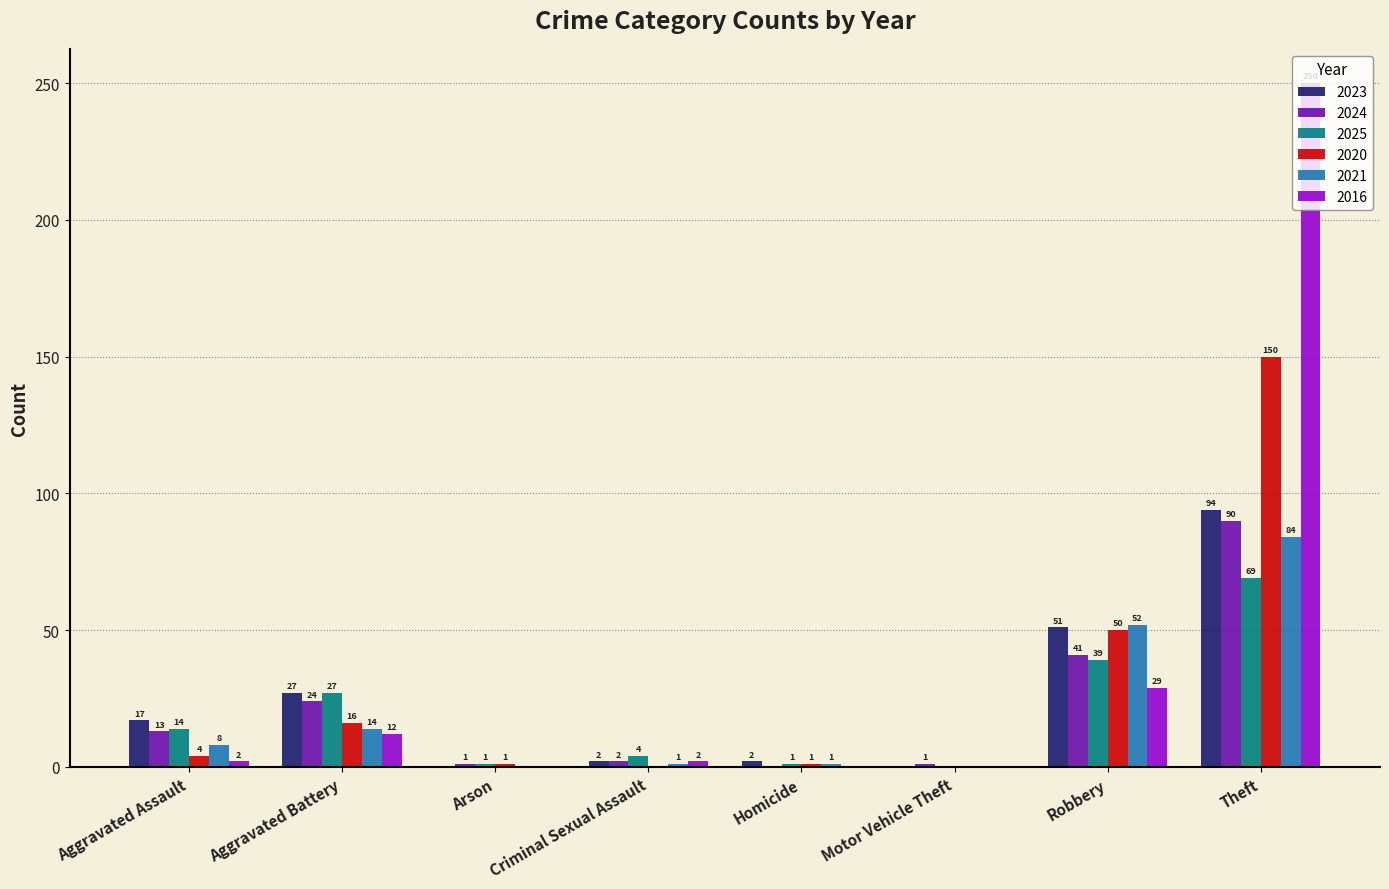

How many groups of bars are there?

8